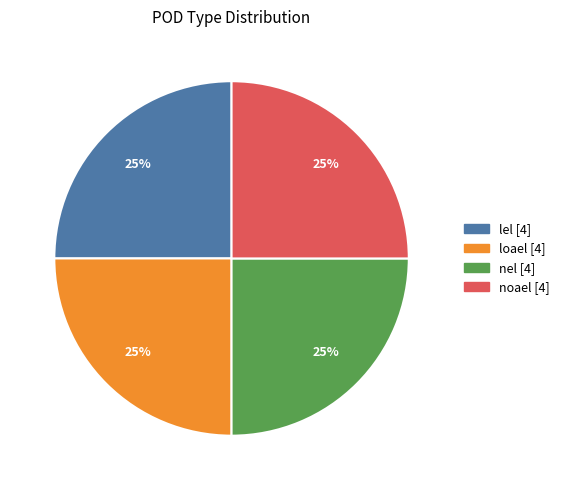

To the nearest percent, what is the average slice percentage?

25%